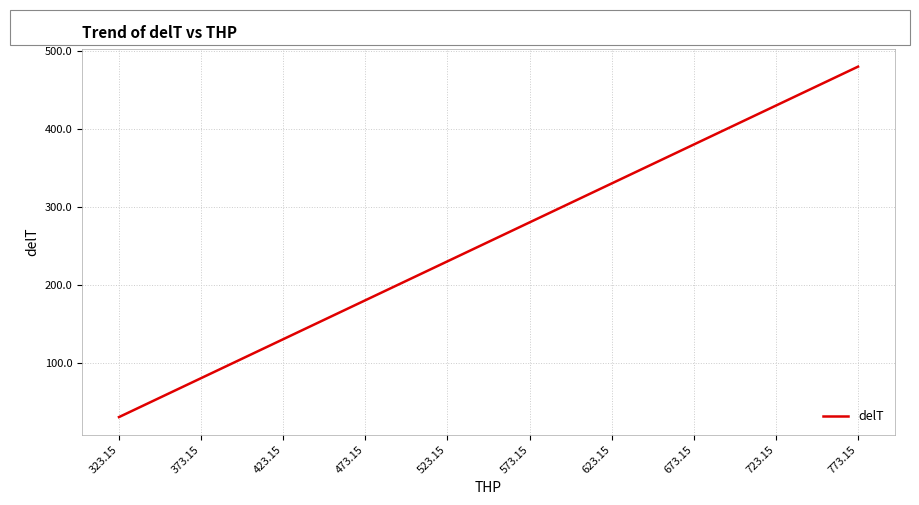

Which has a higher value, 573.15 or 773.15?

773.15